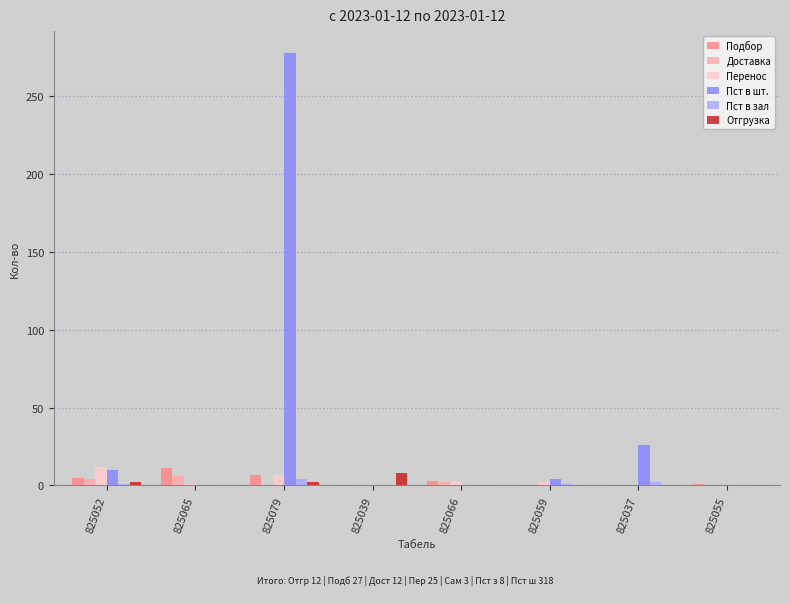

Which series has the largest total across all categories?

Пст в шт.